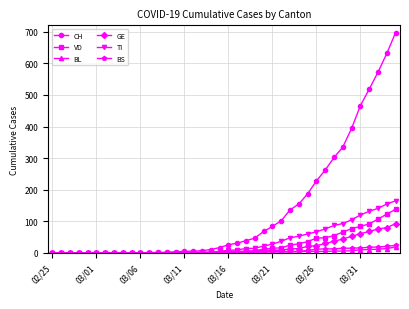

What is the maximum value for VD?

138